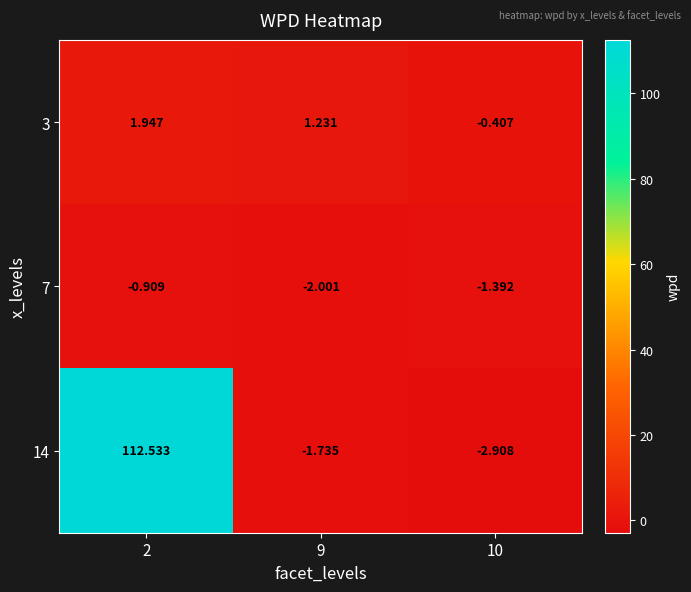

Which series has the largest range (max minus min)?

14